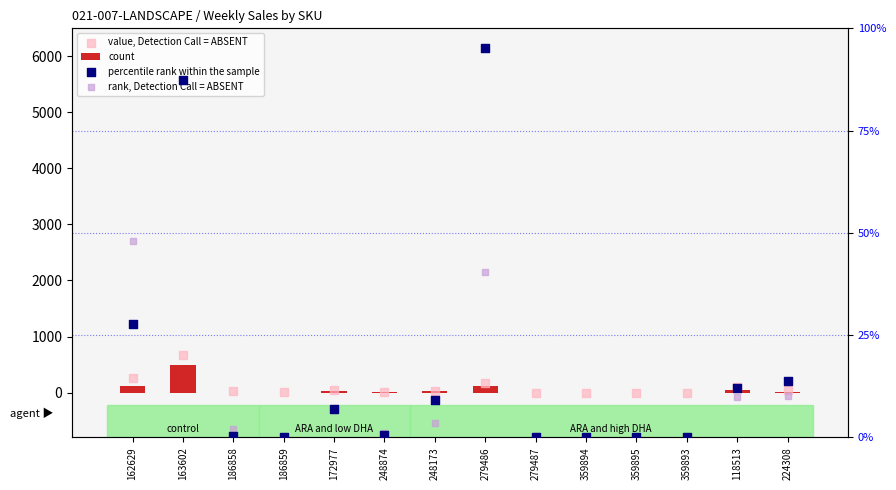

What are all the series names shown in the legend?

count, value, Detection Call = ABSENT, percentile rank within the sample, rank, Detection Call = ABSENT